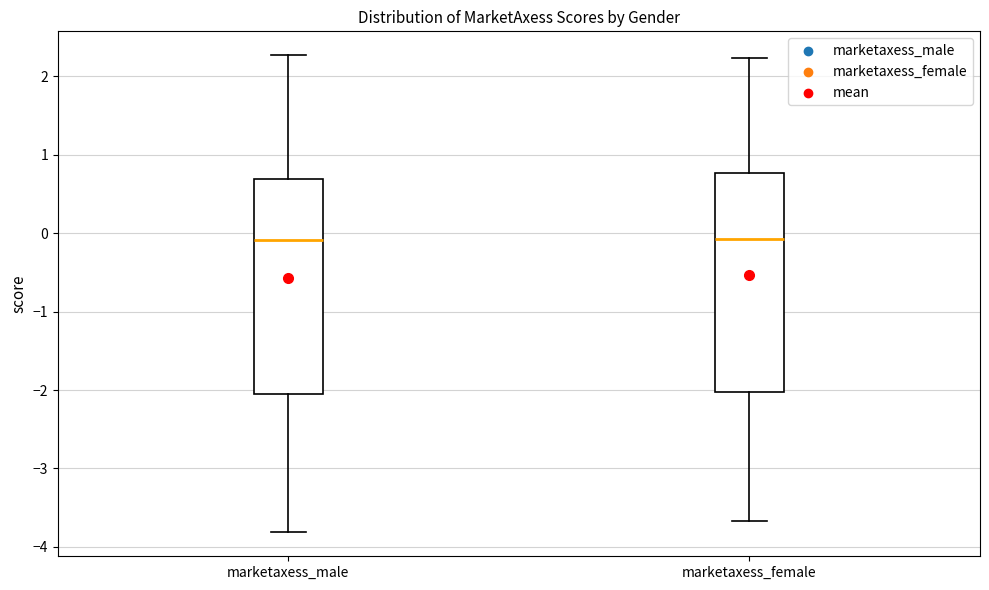

Reading left to right, read every box against the y-axis: the position of its median line, the range the box covers, and the ends of its whiskers. The values are not printed on the chart, so give them approximately, as read against the axis.

marketaxess_male: median -0.1, box -2.0 to 0.7, whiskers -3.8 to 2.3
marketaxess_female: median -0.1, box -2.0 to 0.8, whiskers -3.7 to 2.2